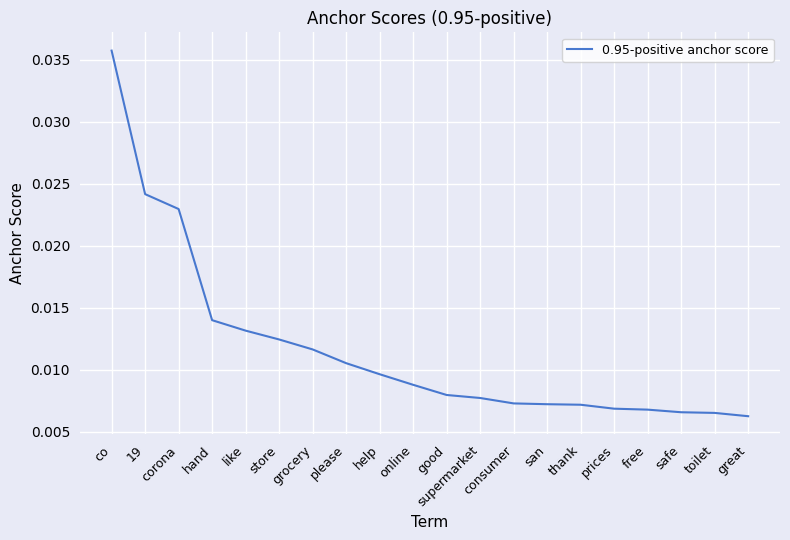

Which category has the highest value across all series?

co